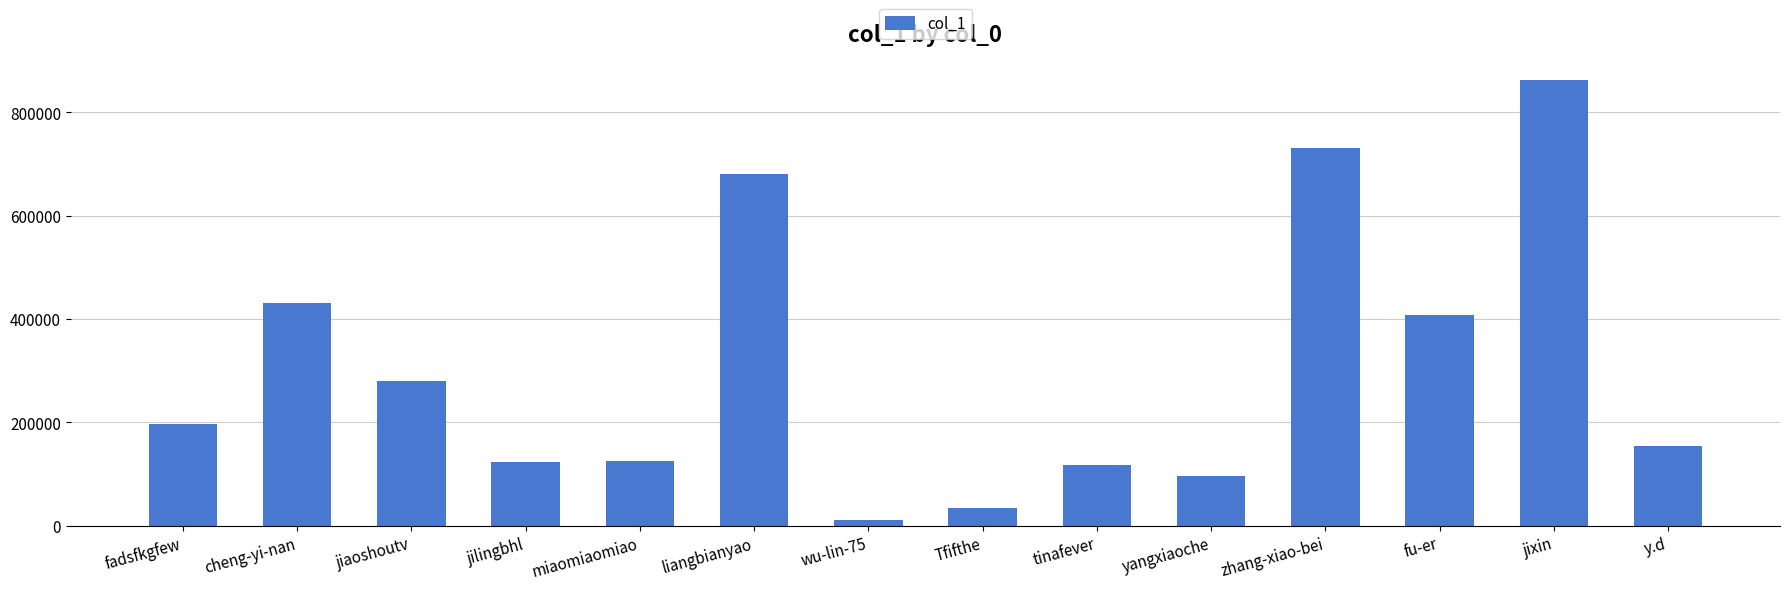

How many series are shown in this chart?

1